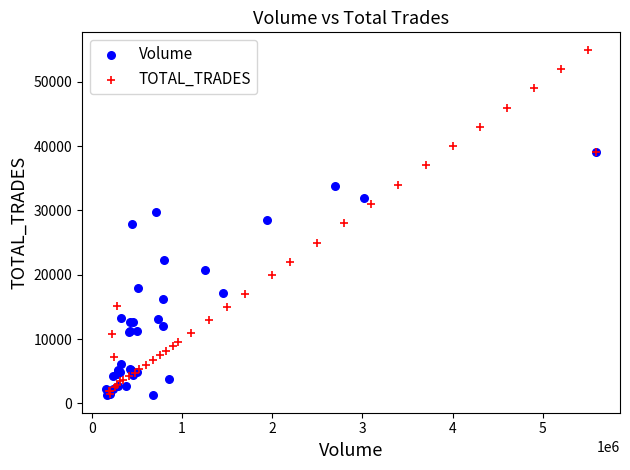

Which series reaches the maximum Y coordinate?

TOTAL_TRADES